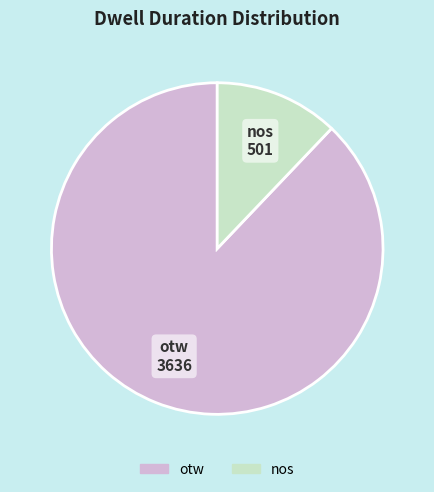

Combined, do nos and otw account for over 50%?

Yes